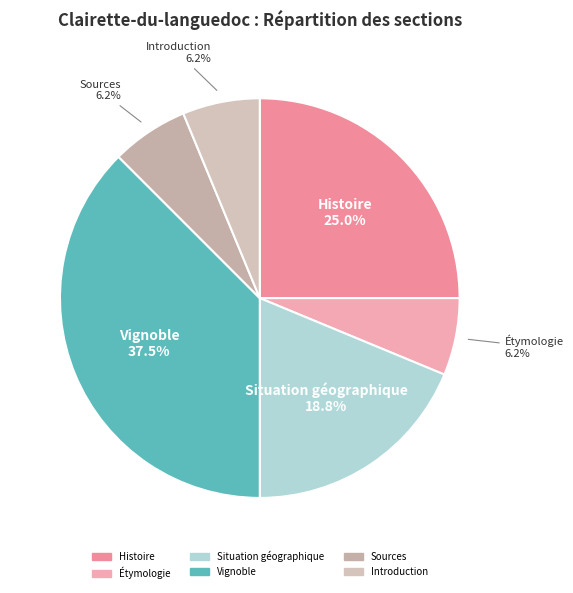

What is the ratio of the value at Sources to the value at Étymologie?

1.0